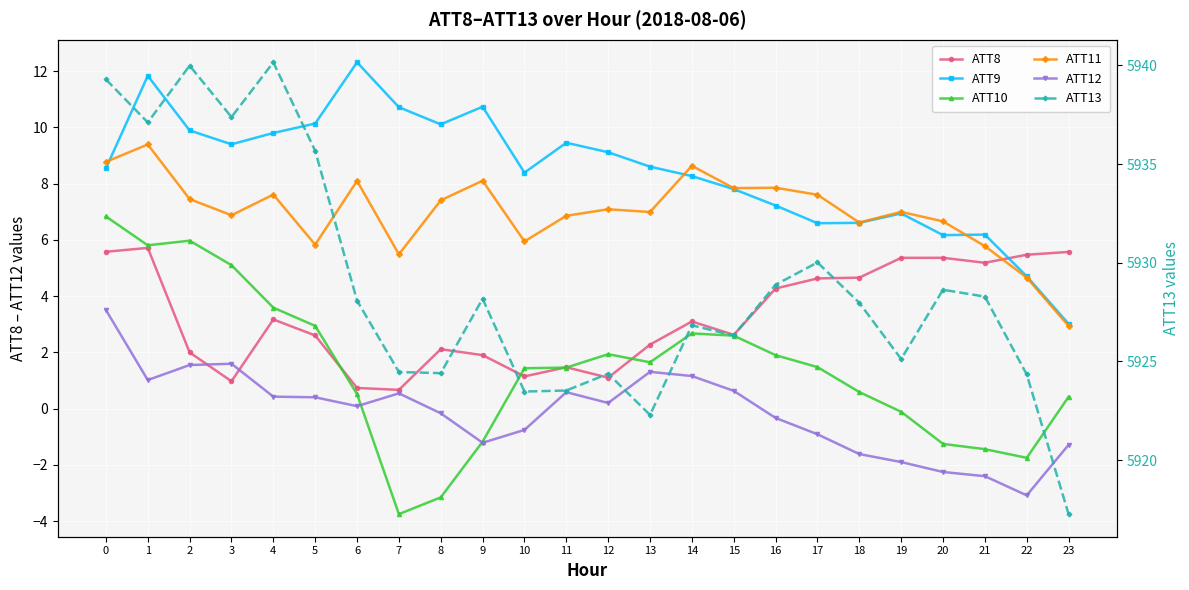

Where is ATT12 nearest to the value 0?

6